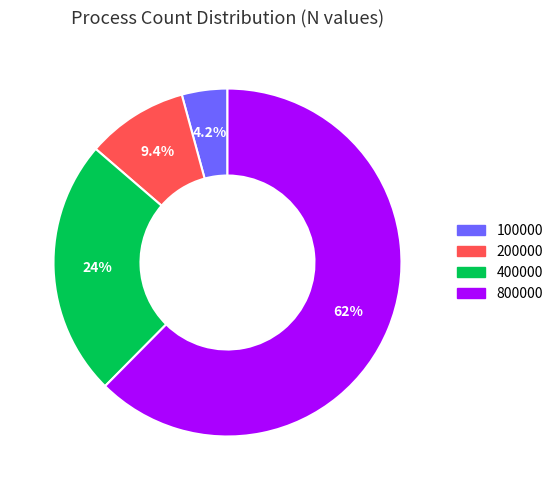

Which category has the smallest portion of the pie?

100000